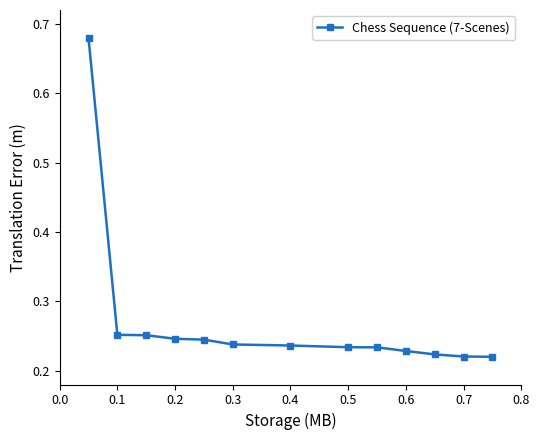

How many values are between 0 and 1?

13